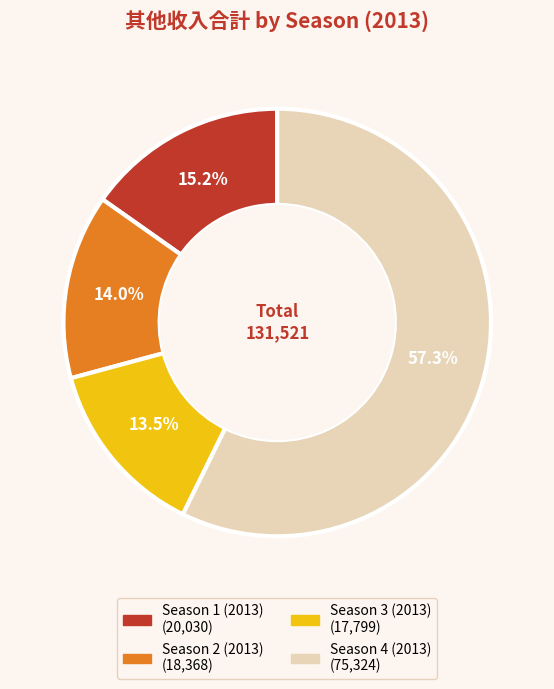

What portion of the pie excludes Season 1 (2013)?

84.8%